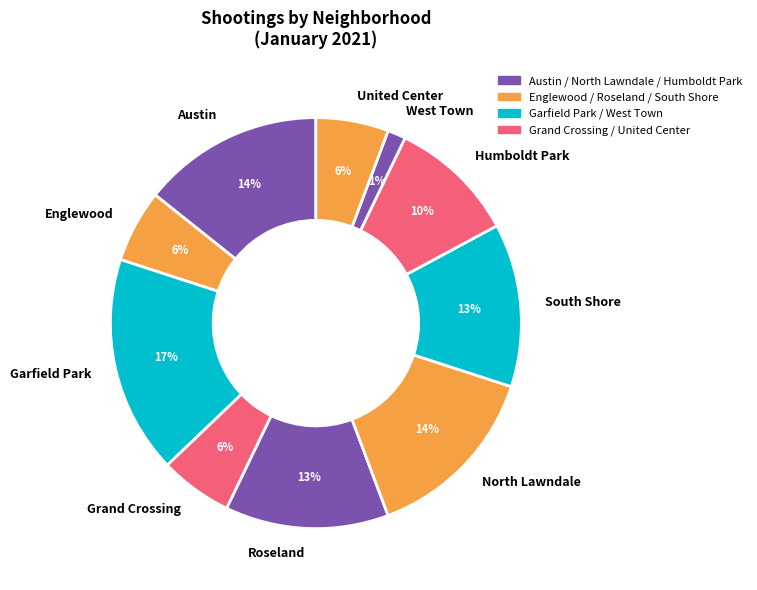

To the nearest percent, what percentage of the pie is South Shore?

13%